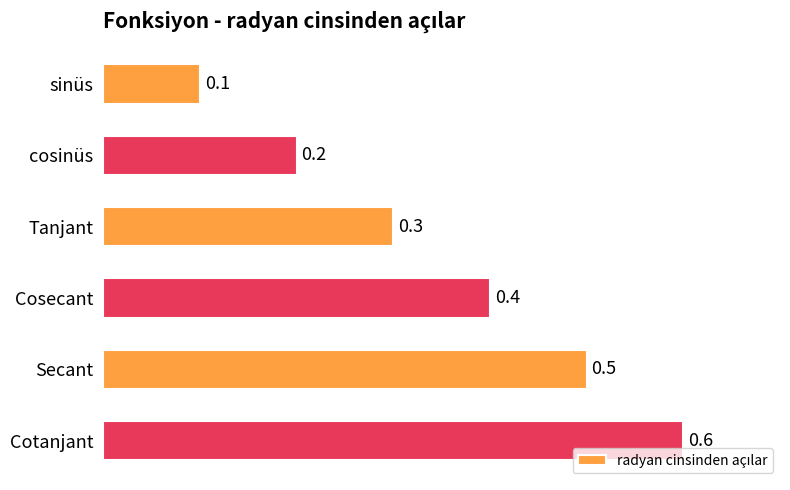

Is it true that the value at cosinüs is 0.1?

False